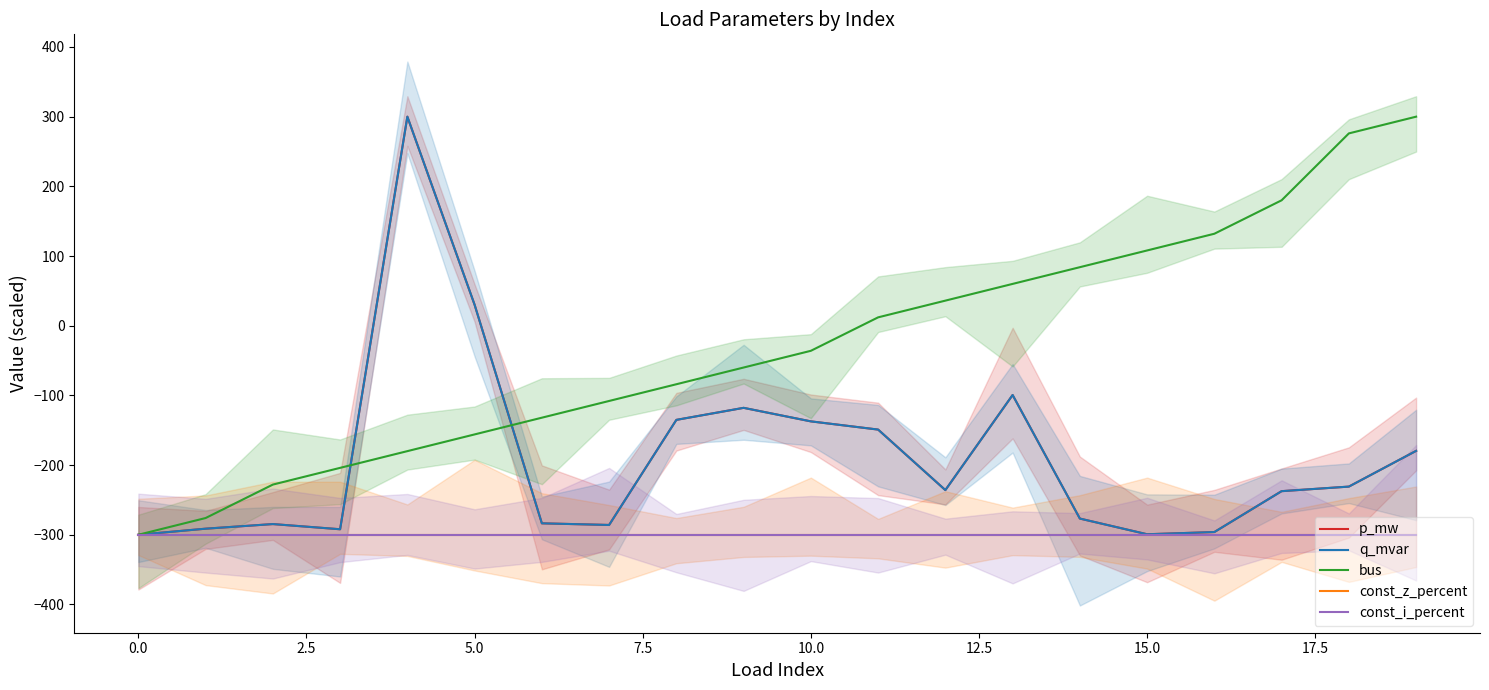

What is the maximum value shown in the chart?

300.0